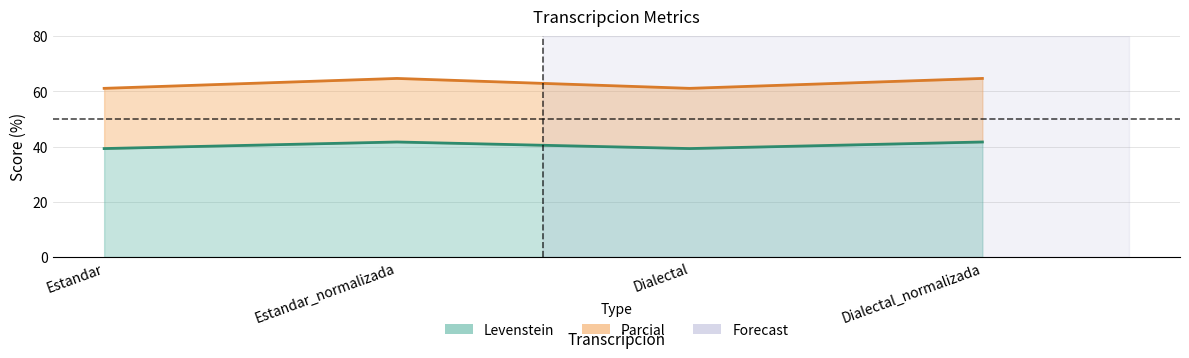

How many lines are shown in the chart?

2